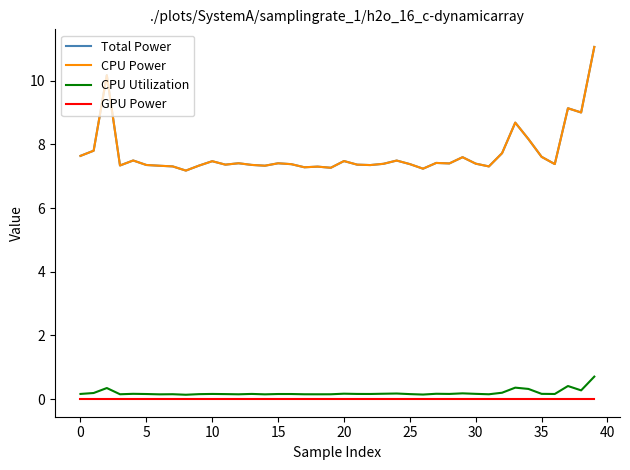

At which label is Total Power closest to 9?

38